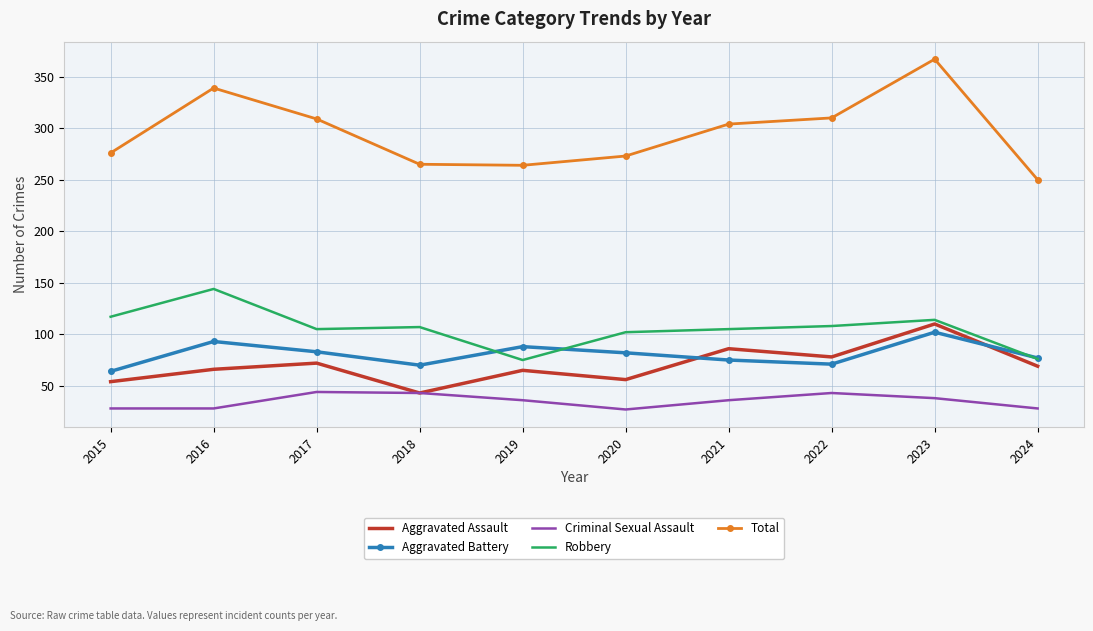

What are all the series names shown in the legend?

Aggravated Assault, Aggravated Battery, Criminal Sexual Assault, Robbery, Total